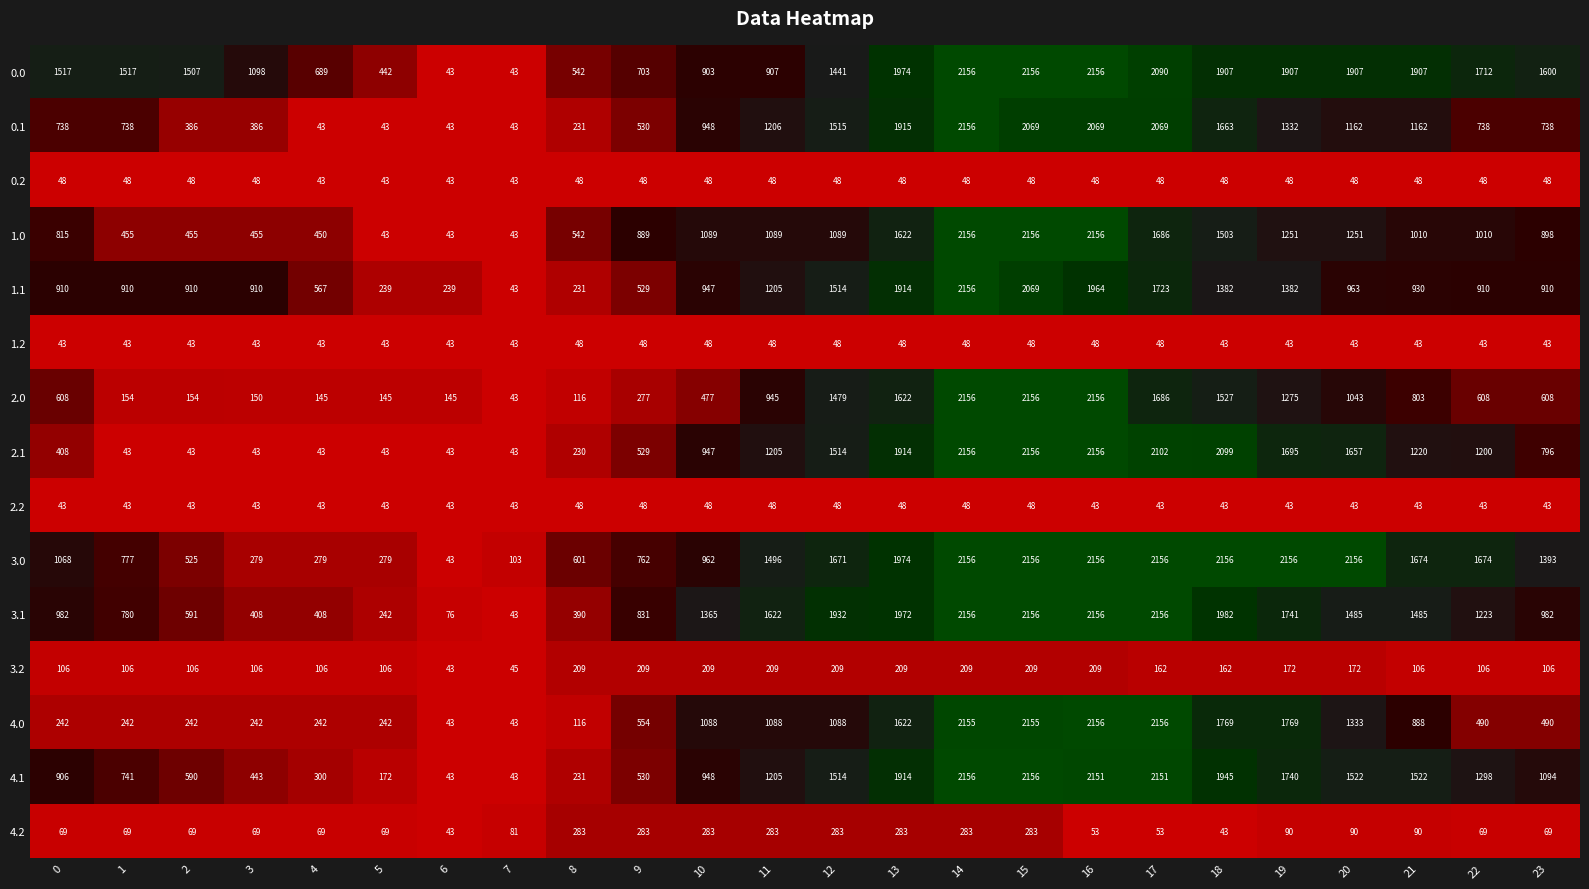

What is the greatest value displayed?

2156